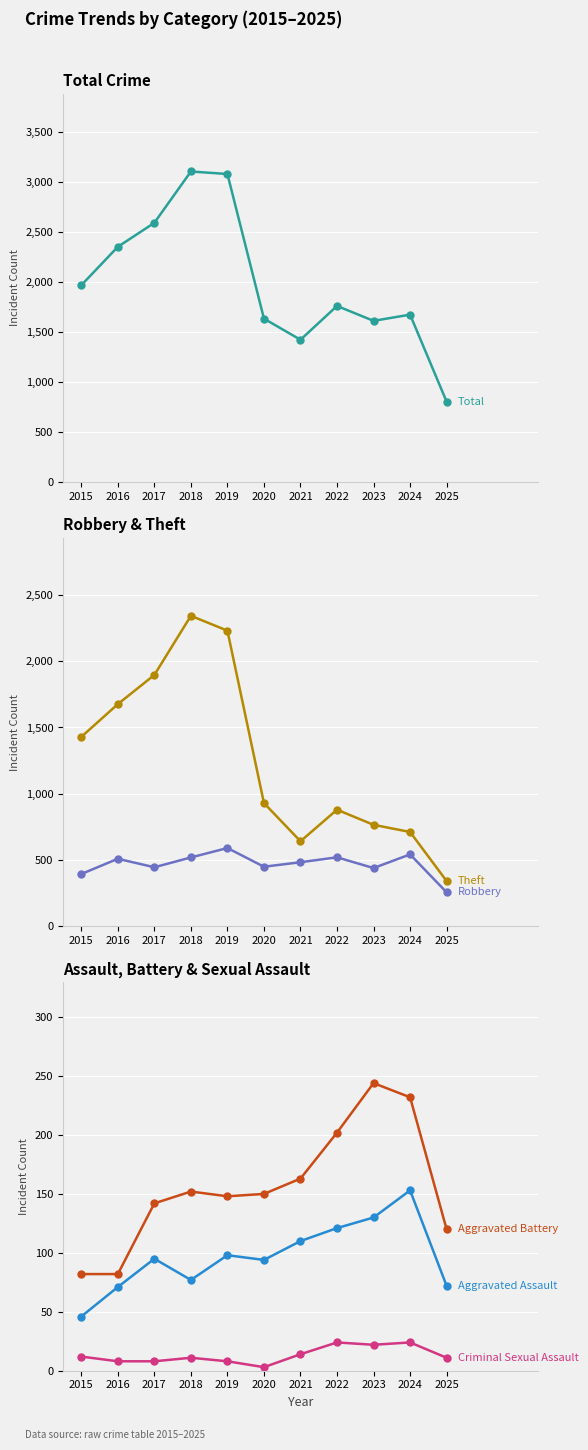

Reading left to right, extract all data points from this chart.

Total: 1968	2352	2592	3105	3080	1634	1423	1761	1612	1674	804
Theft: 1429	1676	1896	2342	2230	930	642	880	766	712	342
Robbery: 395	510	446	520	591	450	484	521	440	543	257
Aggravated Assault: 46	71	95	77	98	94	110	121	130	153	72
Aggravated Battery: 82	82	142	152	148	150	163	202	244	232	120
Criminal Sexual Assault: 12	8	8	11	8	3	14	24	22	24	11